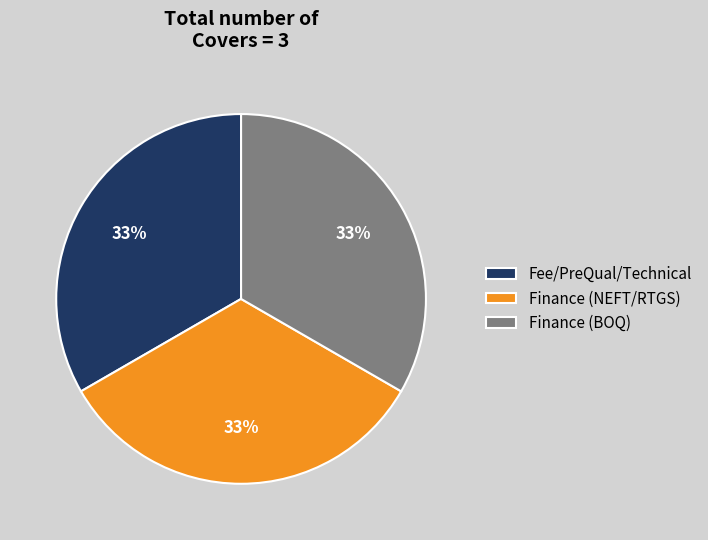

What percentage is the Finance (NEFT/RTGS) slice, to the nearest percent?

33%